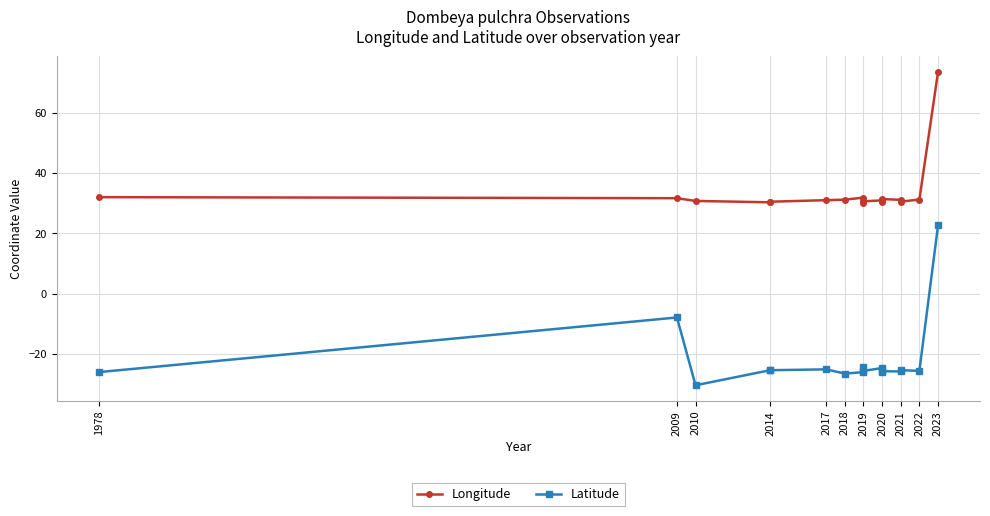

What is the value of the Longitude point at the 8th from the left?

31.8